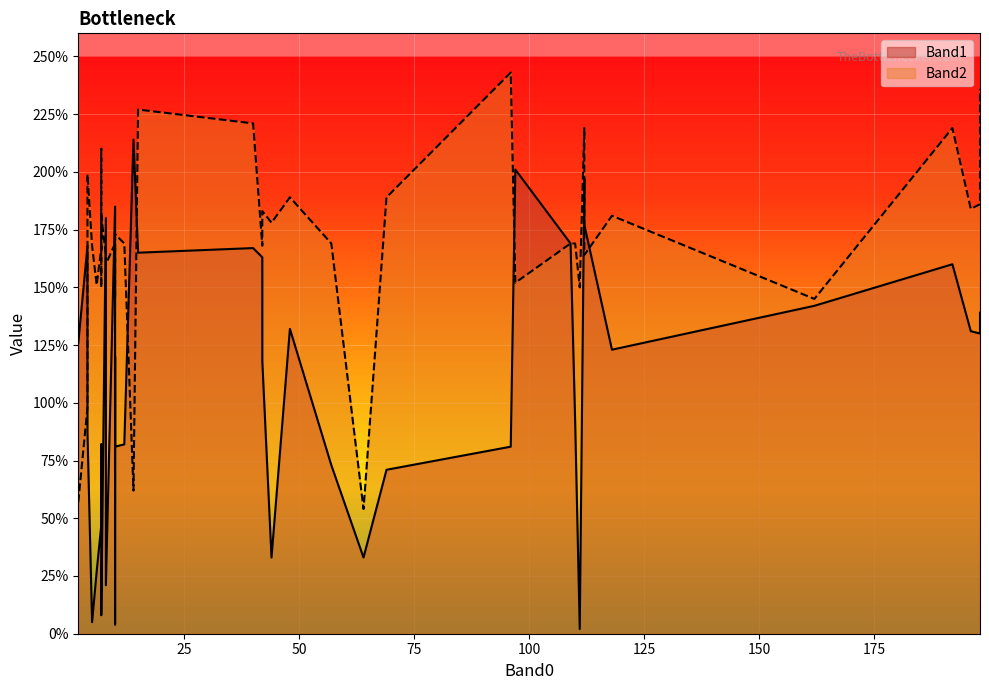

What is the smallest value displayed?

2